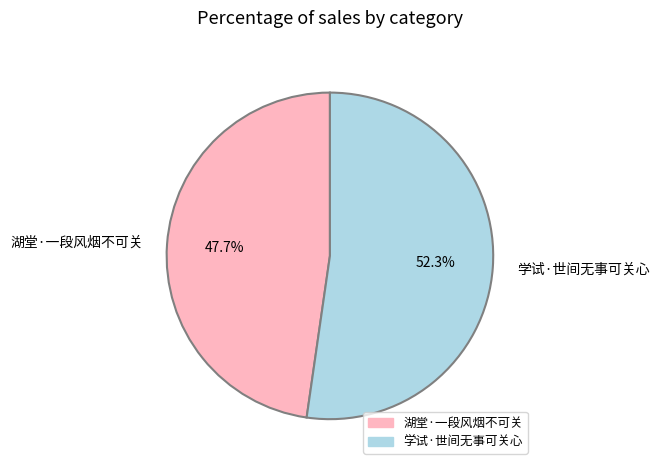

True or false: 学试·世间无事可关心 accounts for 52% of the total.

True